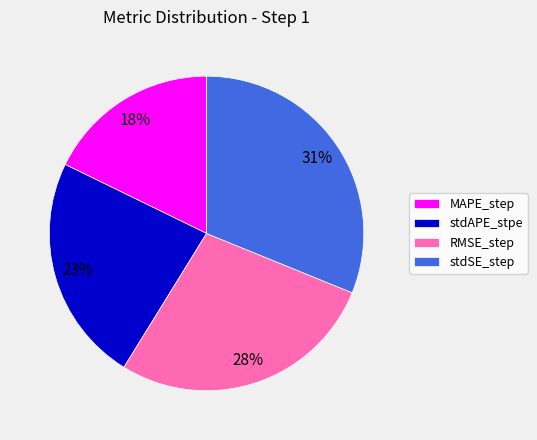

Rank the categories by value from lowest to highest.

MAPE_step, stdAPE_stpe, RMSE_step, stdSE_step